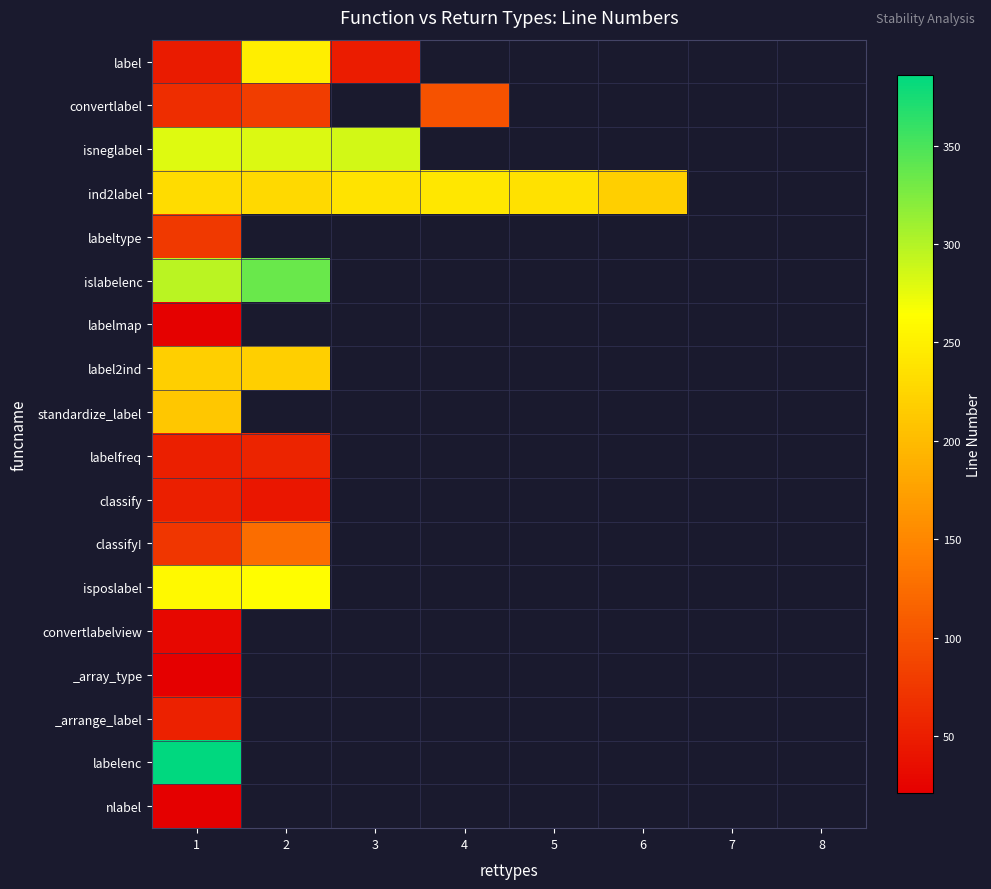

Which category has the highest value across all series?

1